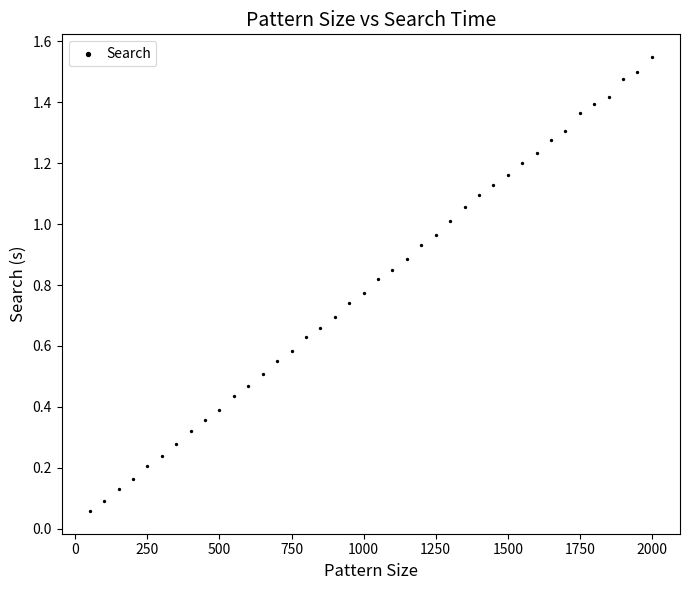

What is the range of X values (max minus min)?

1950.0